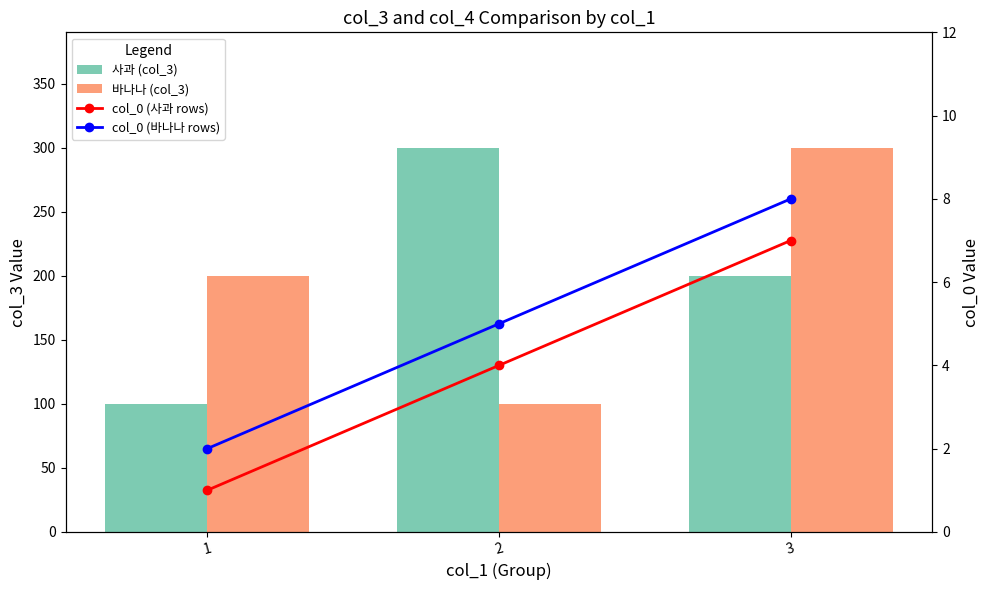

At how many categories does at least one series exceed 241?

2